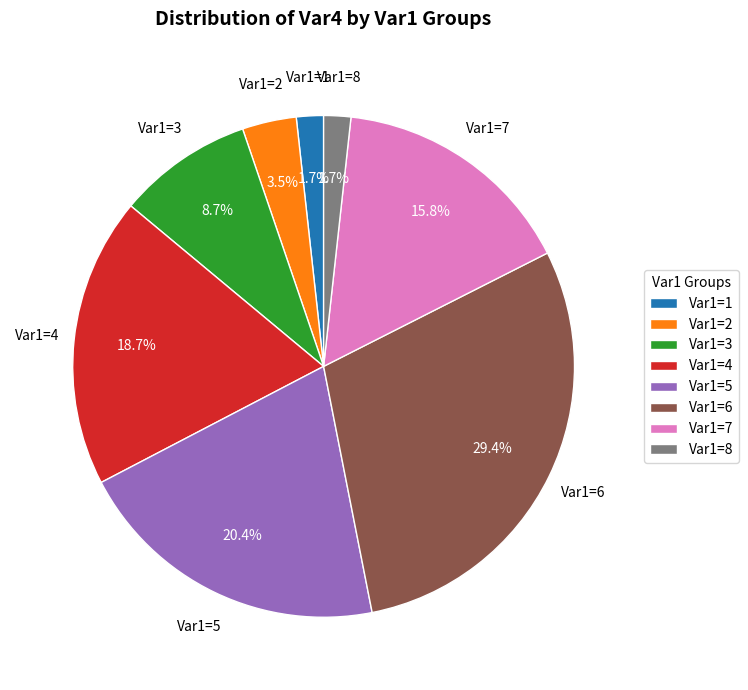

How many segments does this pie chart have?

8